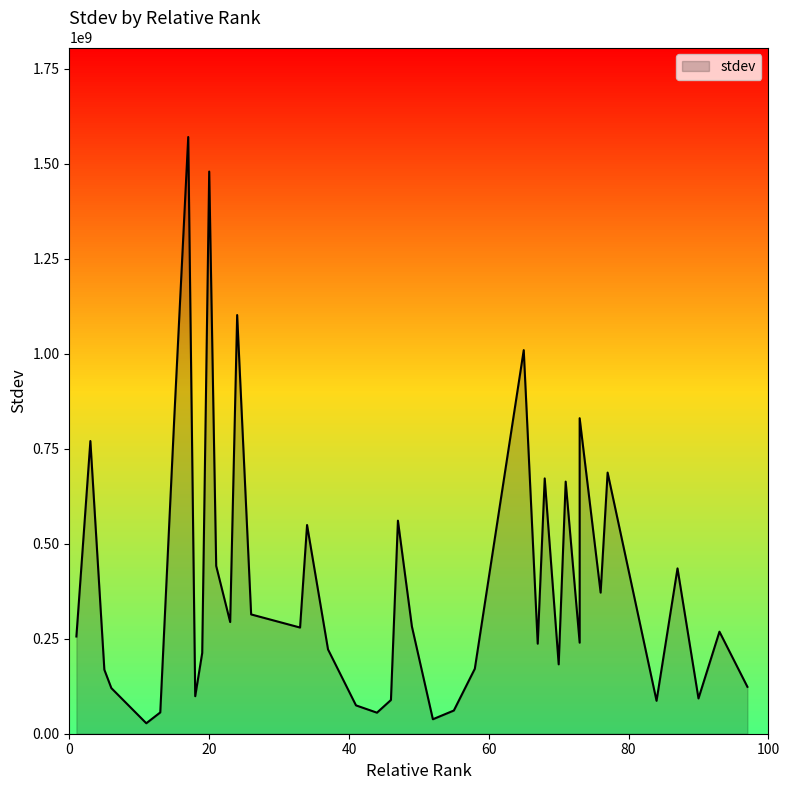

True or false: the data has more than 2 interior local peaks.

True